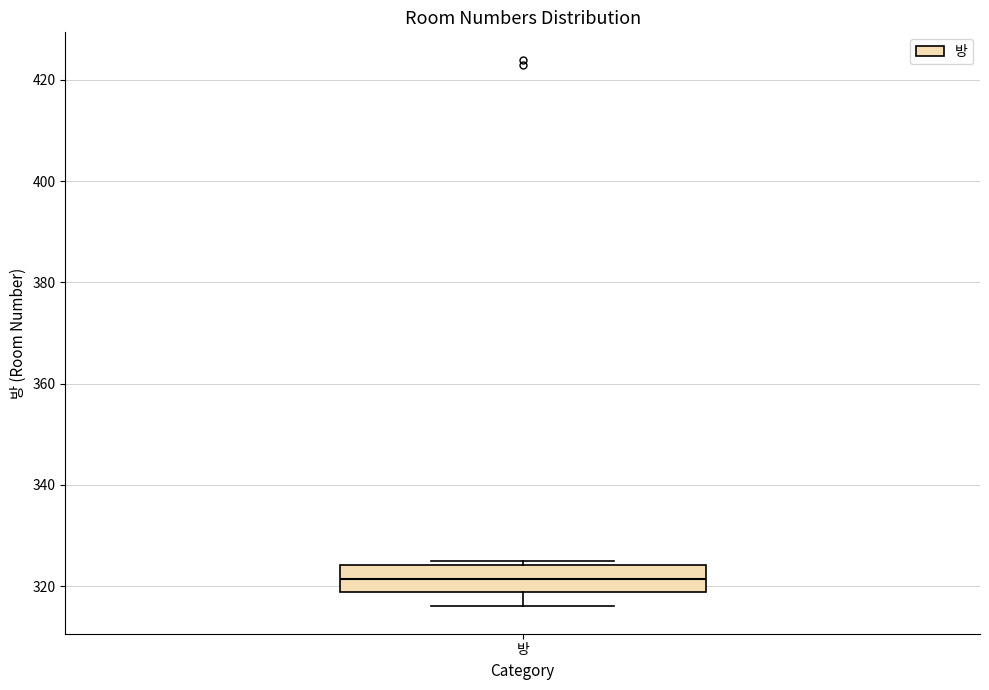

Read this box plot against the y-axis: the position of the median line, the range covered by the box, and the ends of both whiskers. The values are not printed on the chart, so give them approximately, as read against the axis.

median 322, box 318 to 324, whiskers 316 to 326